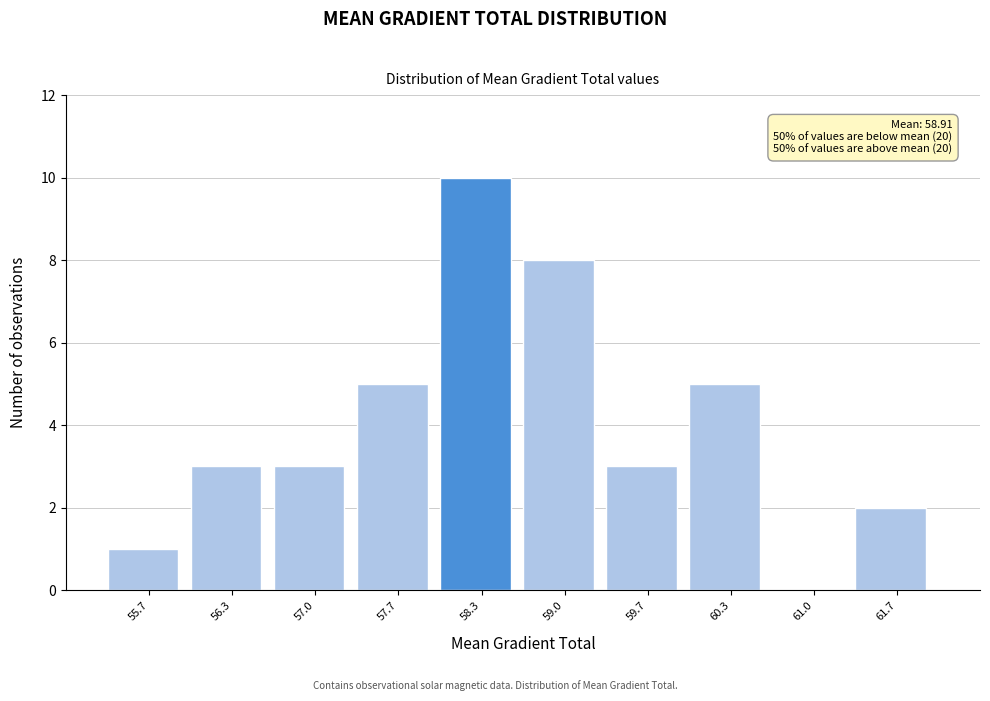

Reading left to right, transcribe all the data shown in this chart.

55.7=1	56.3=3	57.0=3	57.7=5	58.3=10	59.0=8	59.7=3	60.3=5	61.0=0	61.7=2